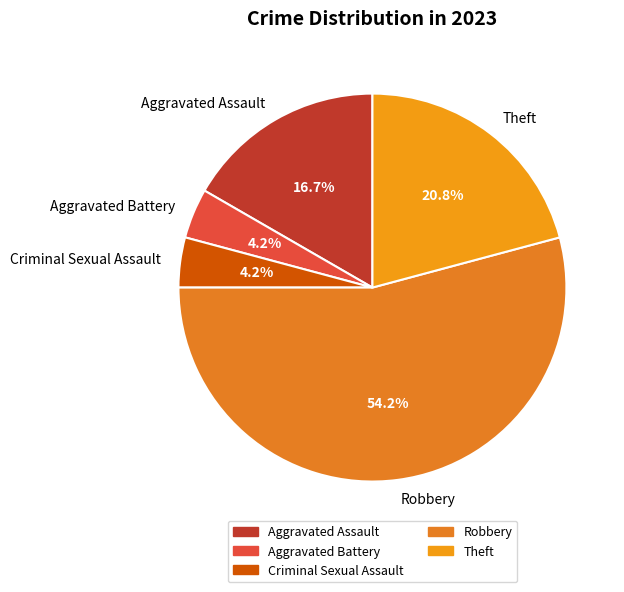

How much of the chart is everything except Aggravated Battery?

95.8%